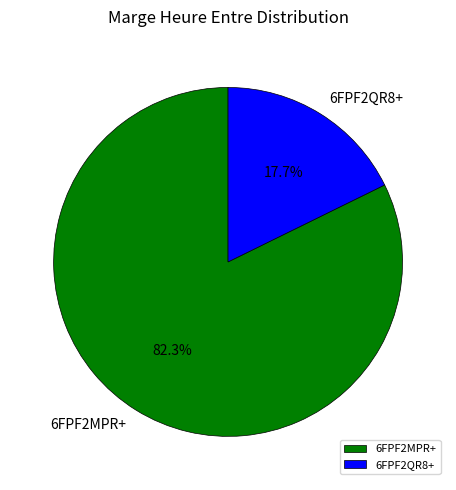

Which slice represents more than half of the pie?

6FPF2MPR+